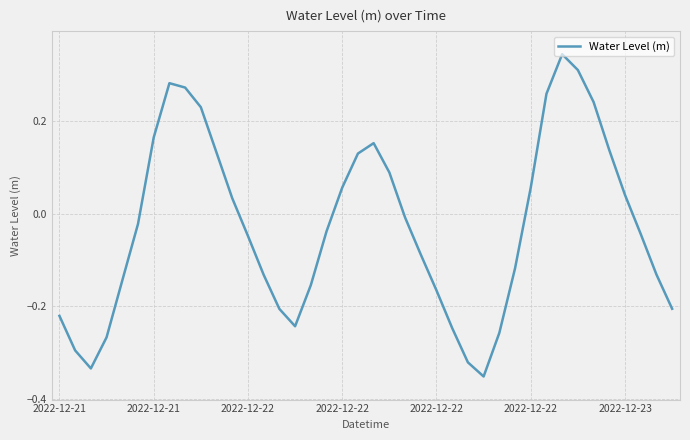

What is the difference between the maximum and minimum values?

0.7